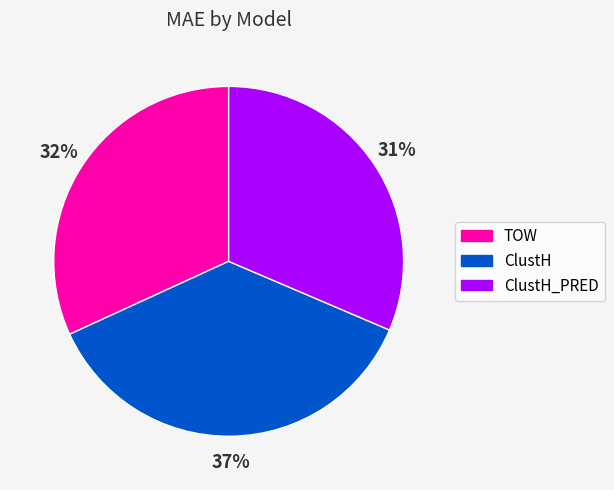

Does any single category account for the majority?

No